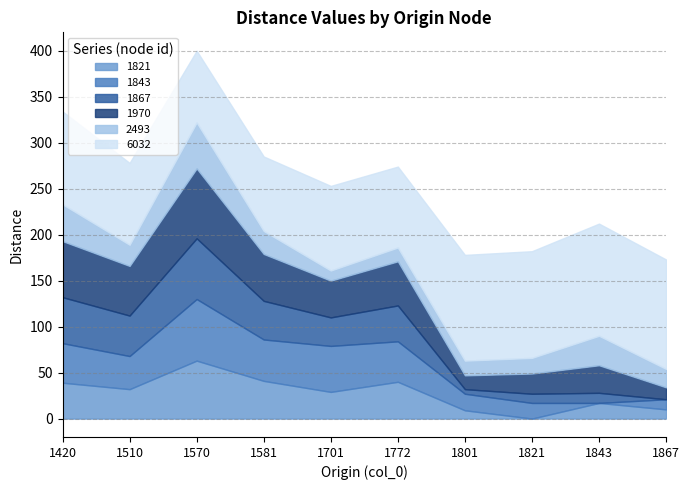

Which series changed the most between 1420 and 1867?

1867